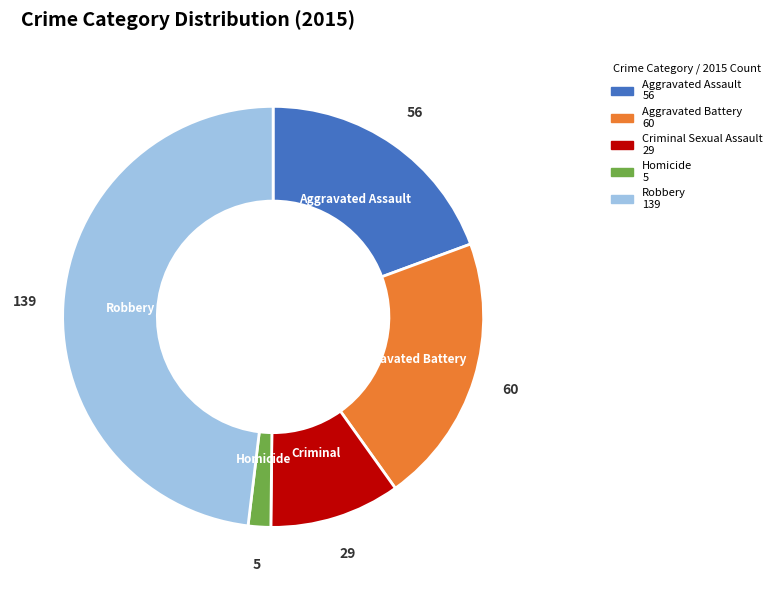

Does any single category account for the majority?

No